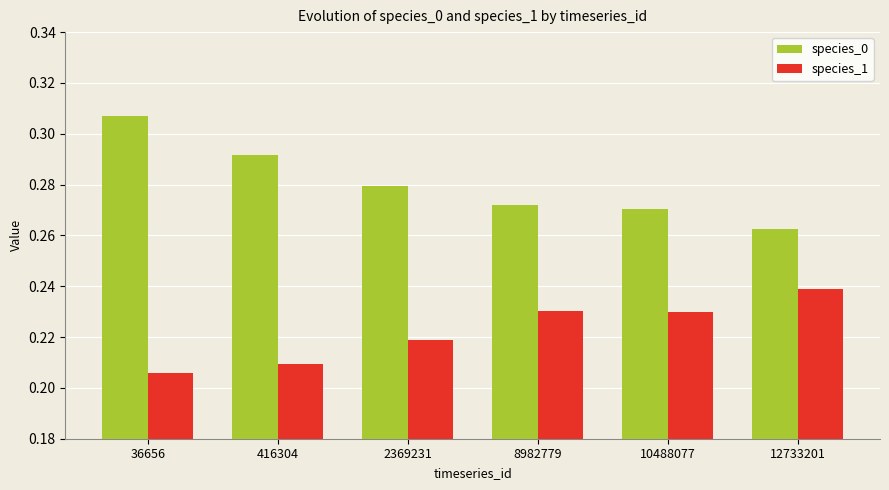

How many bars are there in each group?

2